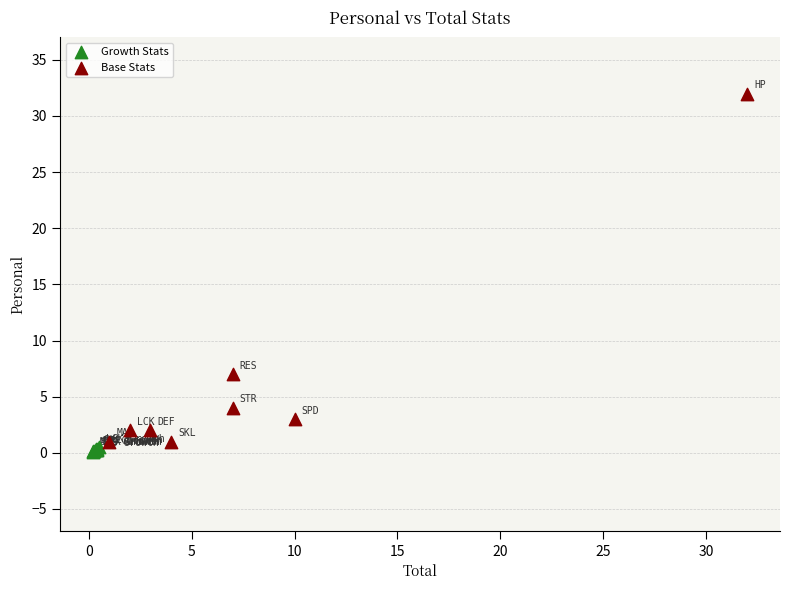

What are all the series names shown in the legend?

Growth Stats, Base Stats